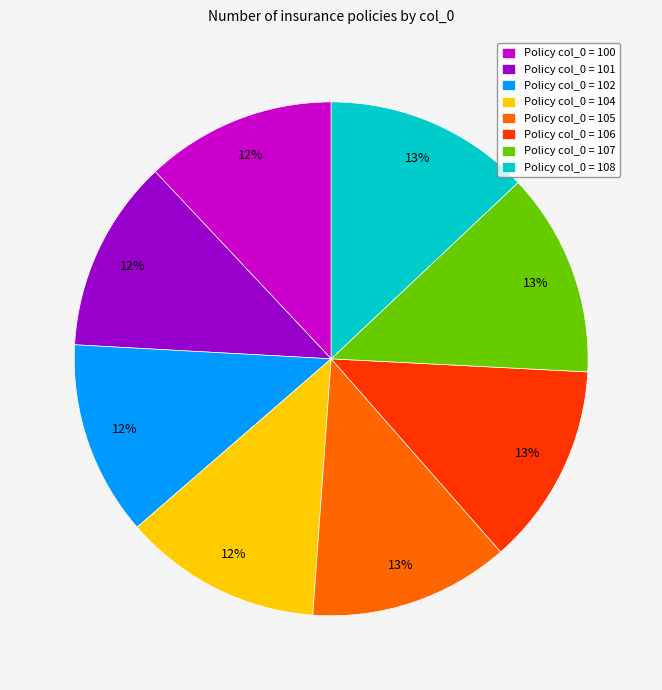

Is it true that Policy col_0 = 108 is 5% of the pie?

False